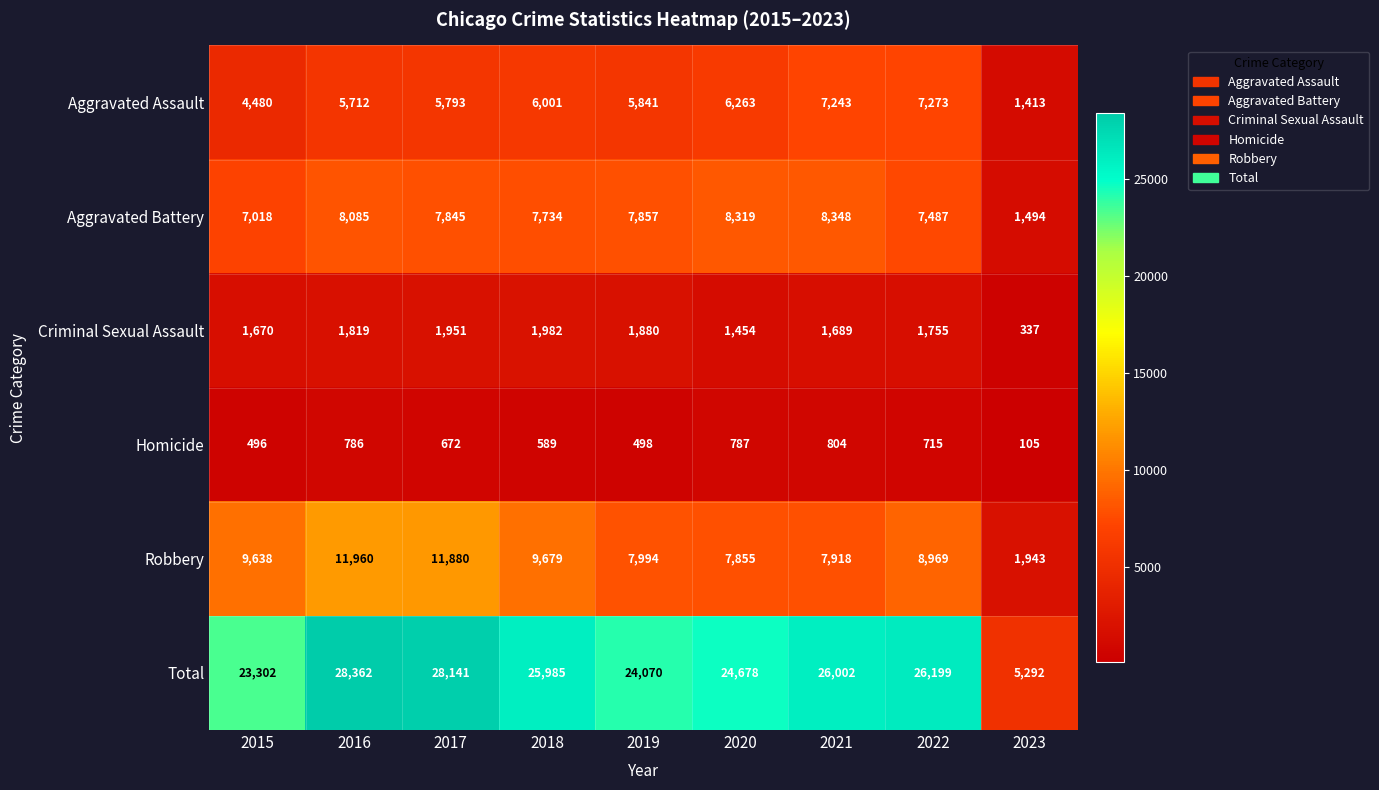

What is the sum of all Criminal Sexual Assault values?

14537